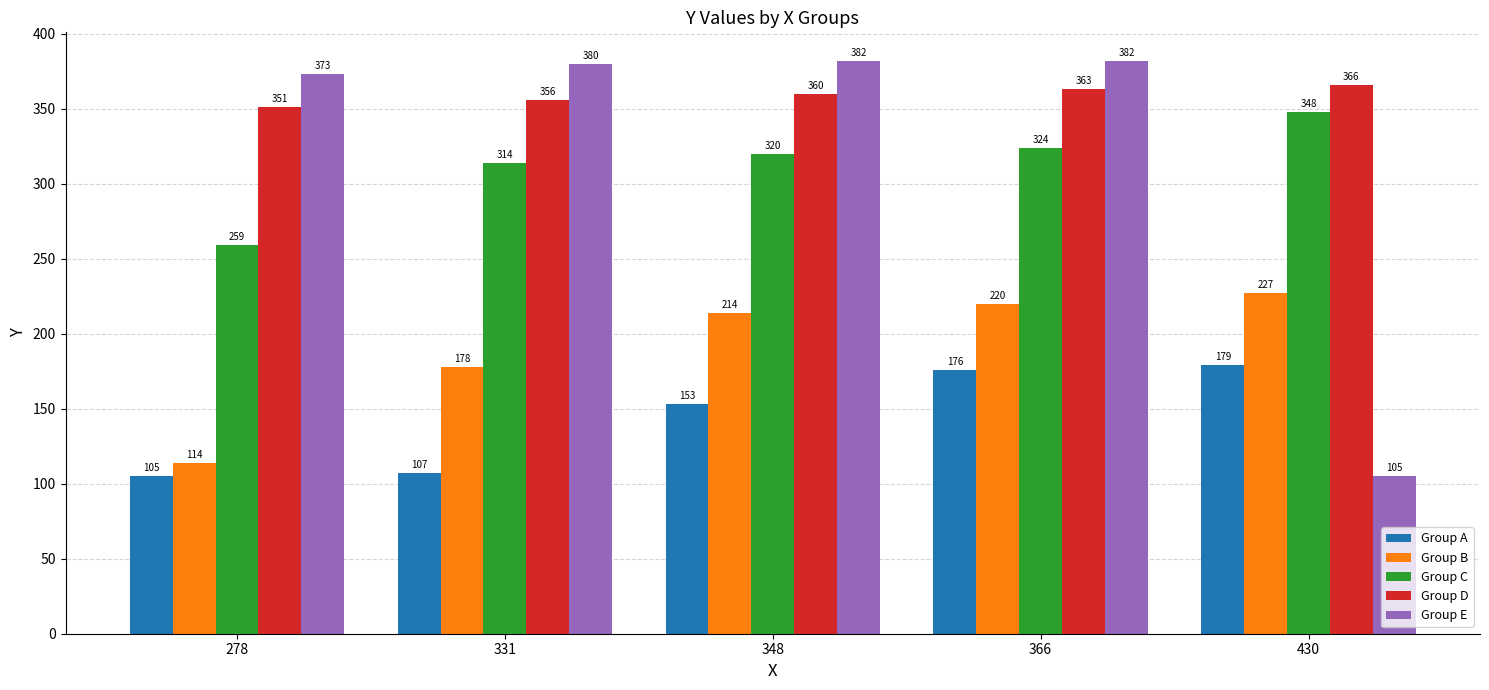

Reading right to left, transcribe all the data shown in this chart.

Group A: 179	176	153	107	105
Group B: 227	220	214	178	114
Group C: 348	324	320	314	259
Group D: 366	363	360	356	351
Group E: 105	382	382	380	373